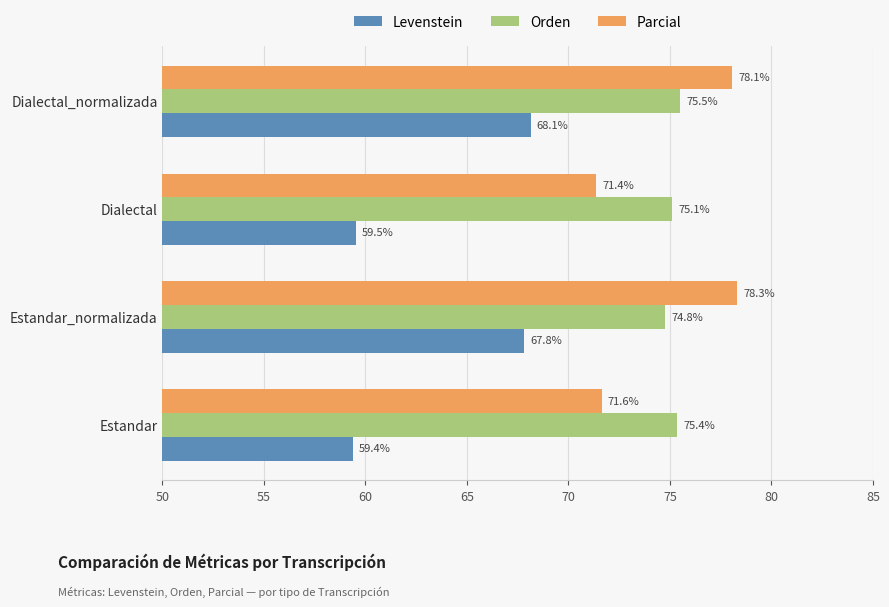

The Orden series shows 23.4 at Dialectal. True or false?

False